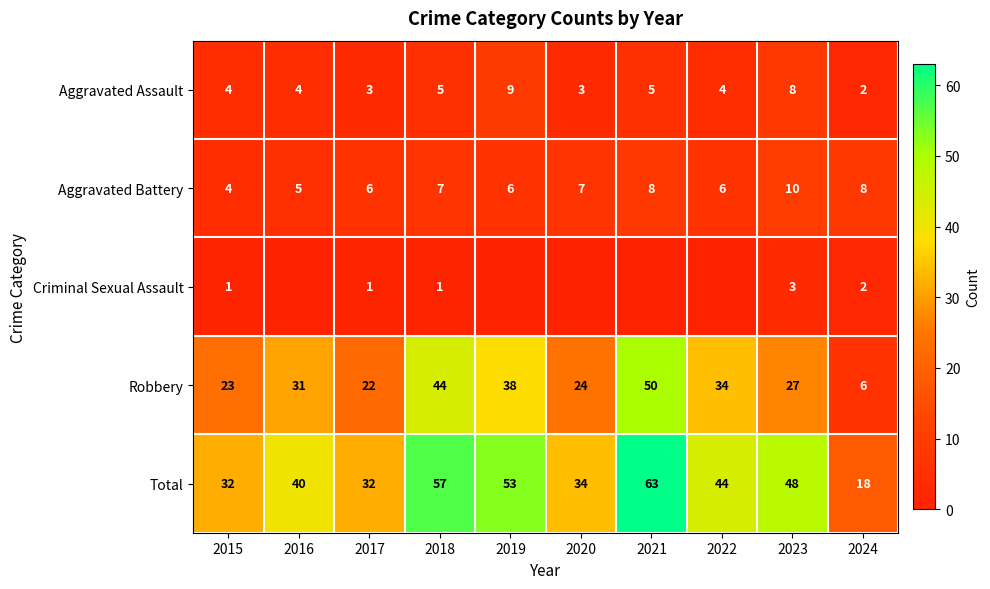

How many values in the Aggravated Assault series are below 4?

3